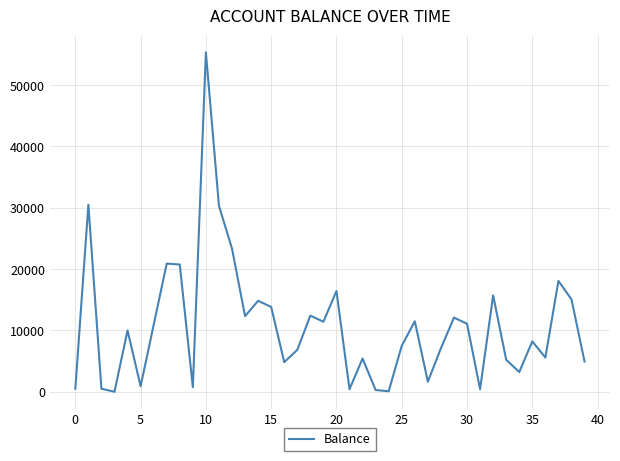

What is the greatest value displayed?

55348.1